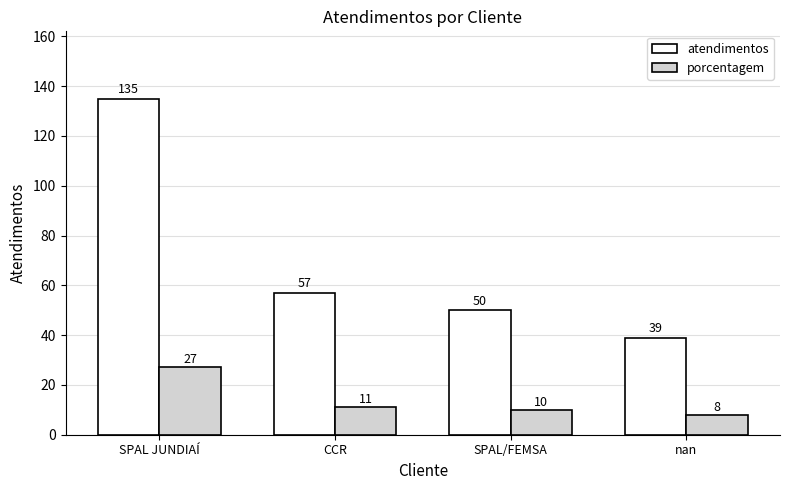

What are all the series names shown in the legend?

atendimentos, porcentagem